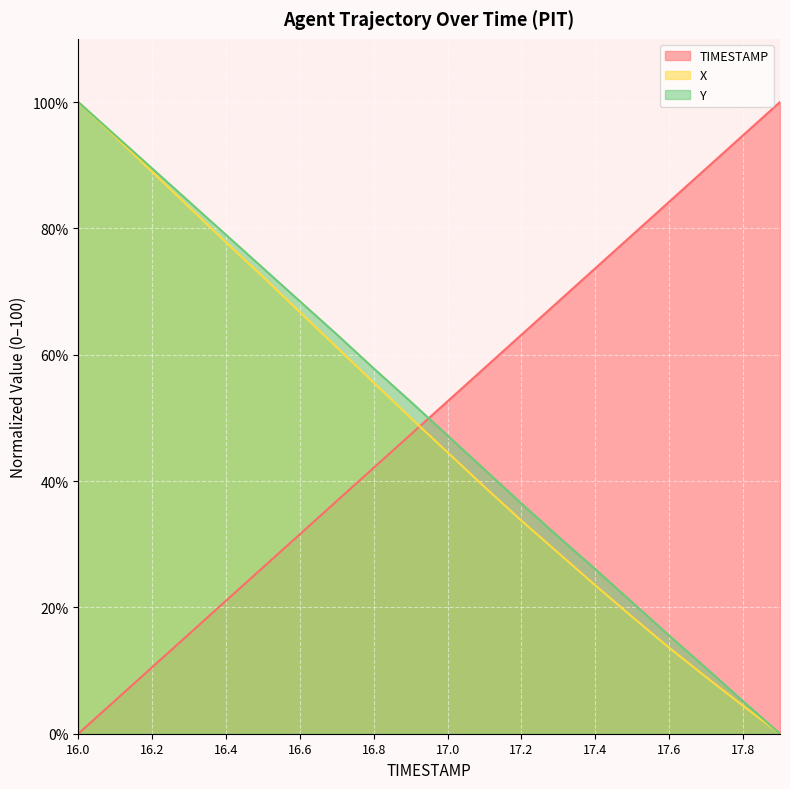

What are all the series names shown in the legend?

TIMESTAMP, X, Y